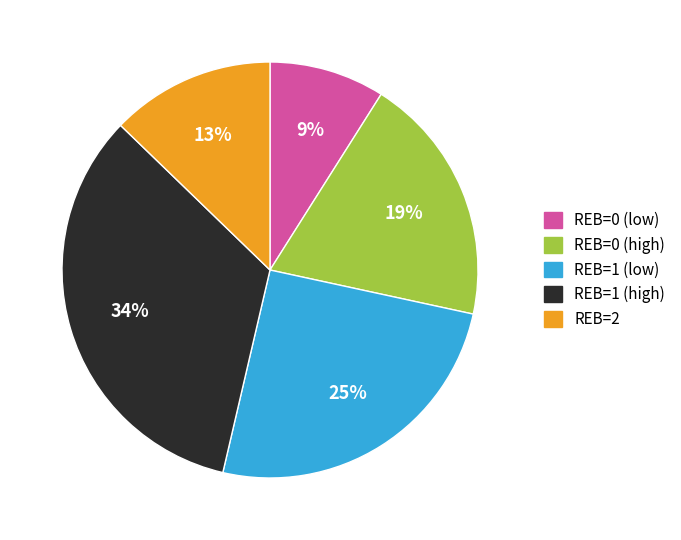

Is it true that REB=1 (high) is 34% of the pie?

True